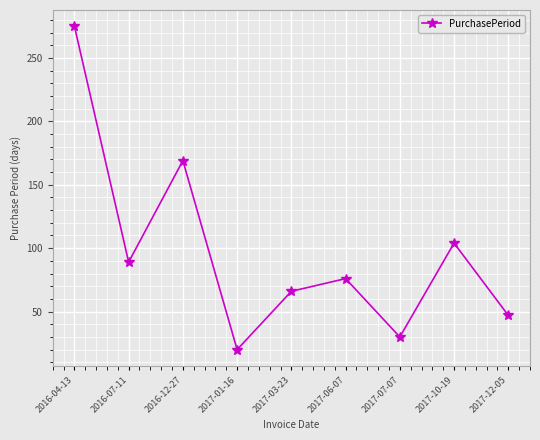

What is the value of the 5th point from the left?

66